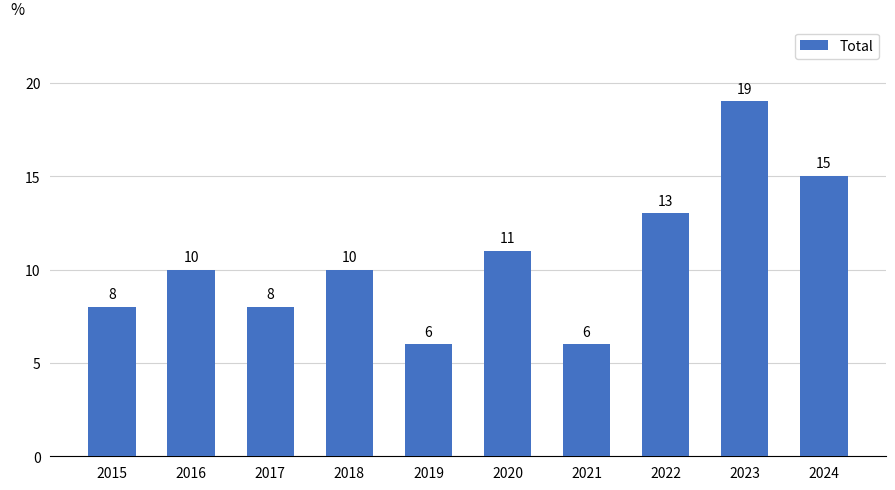

How many values are between 8 and 13?

6